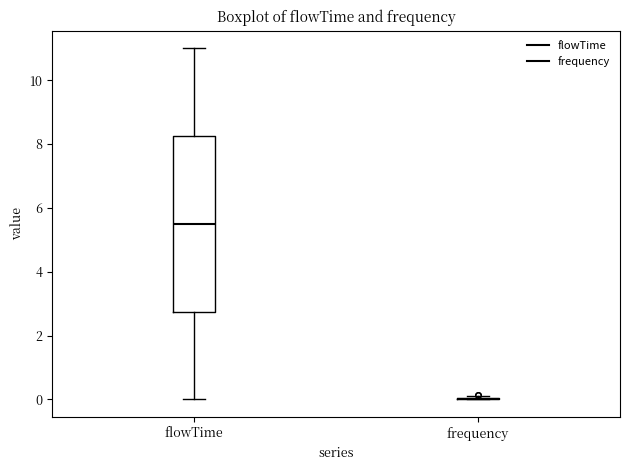

Reading left to right, transcribe this box plot: for each box, give where its median line is, the range the box spans, and where its two whiskers end, as read against the y-axis. The values are not printed on the chart, so give them approximately, as read against the axis.

flowTime: median 5.6, box 2.8 to 8.2, whiskers 0.0 to 11.0
frequency: box collapsed to a line at 0.0, whiskers 0.0 to 0.2